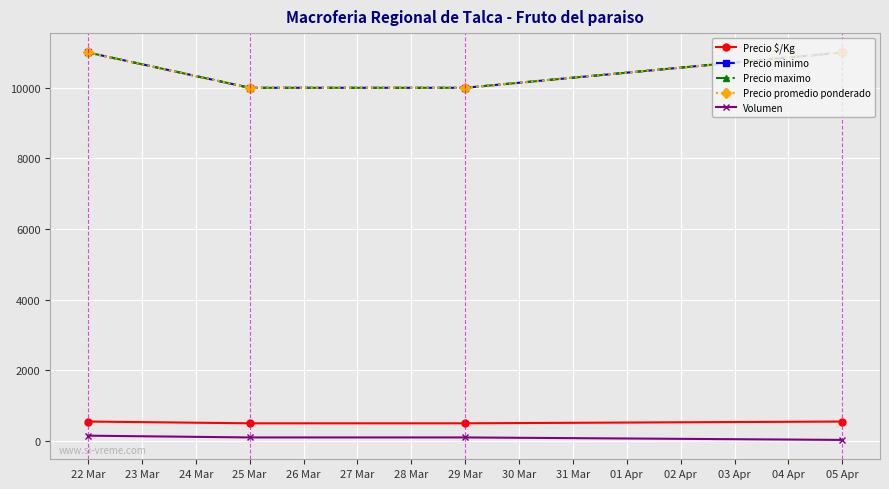

What is the difference between the highest and lowest values at 22 Mar?

10850